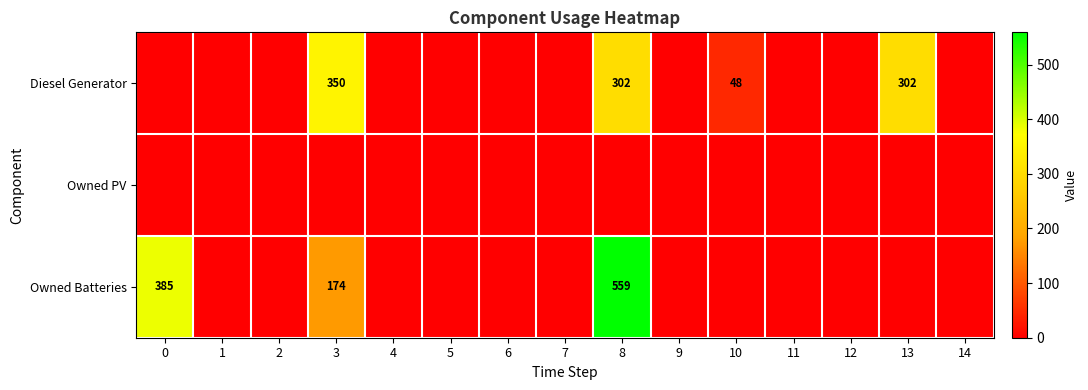

The Diesel Generator series shows 302 at 8. True or false?

True